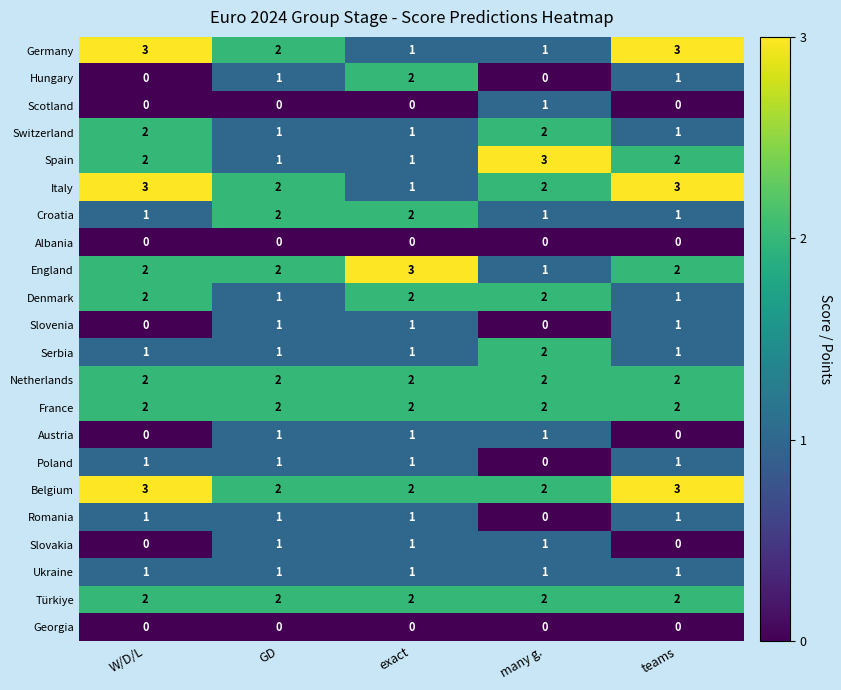

What is the greatest value displayed?

3